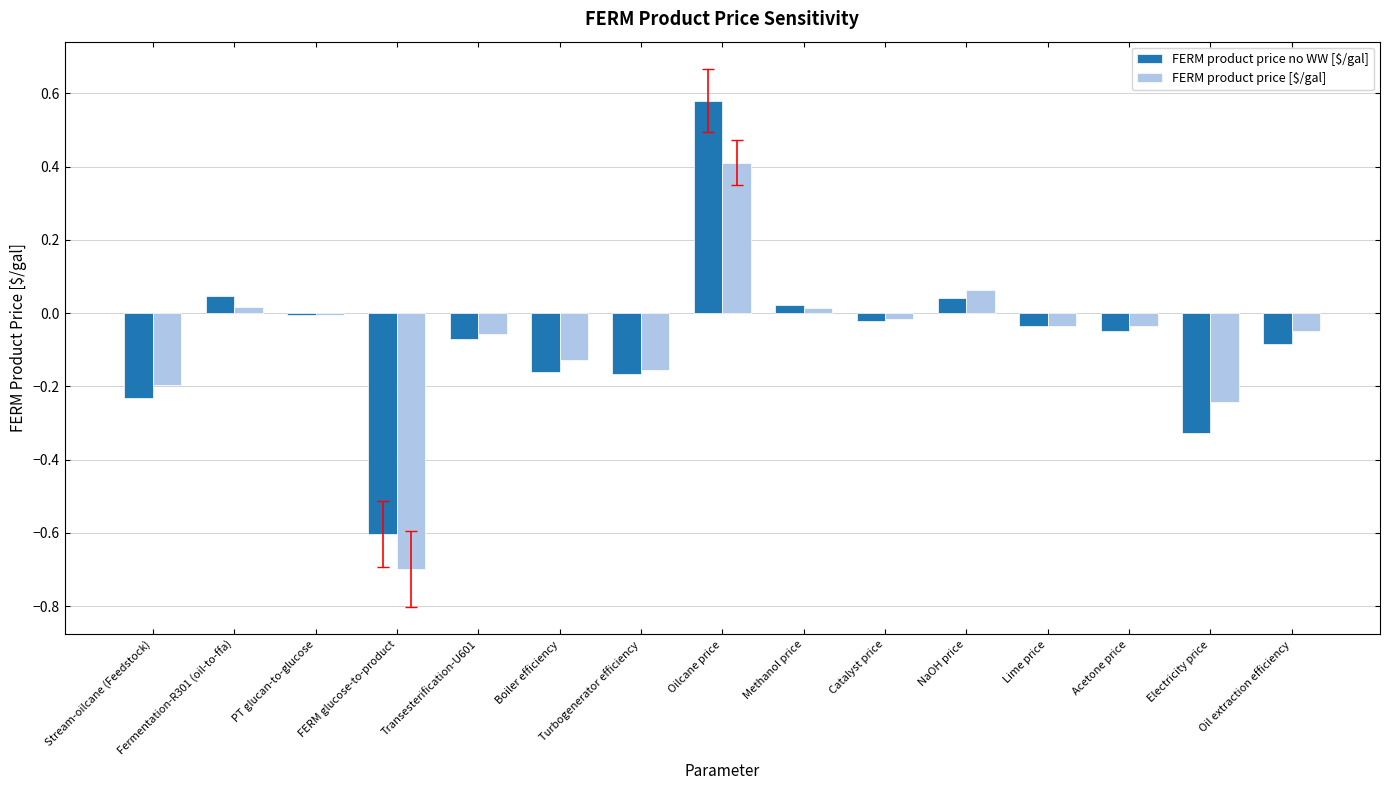

What is the sum of all FERM product price no WW [$/gal] values?

-1.1